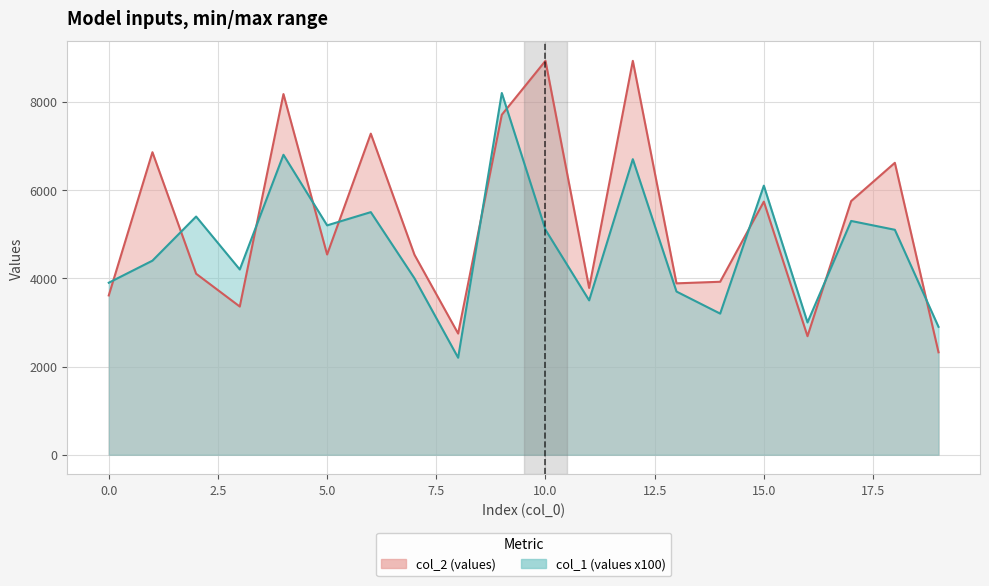

Which series has the largest range (max minus min)?

col_2